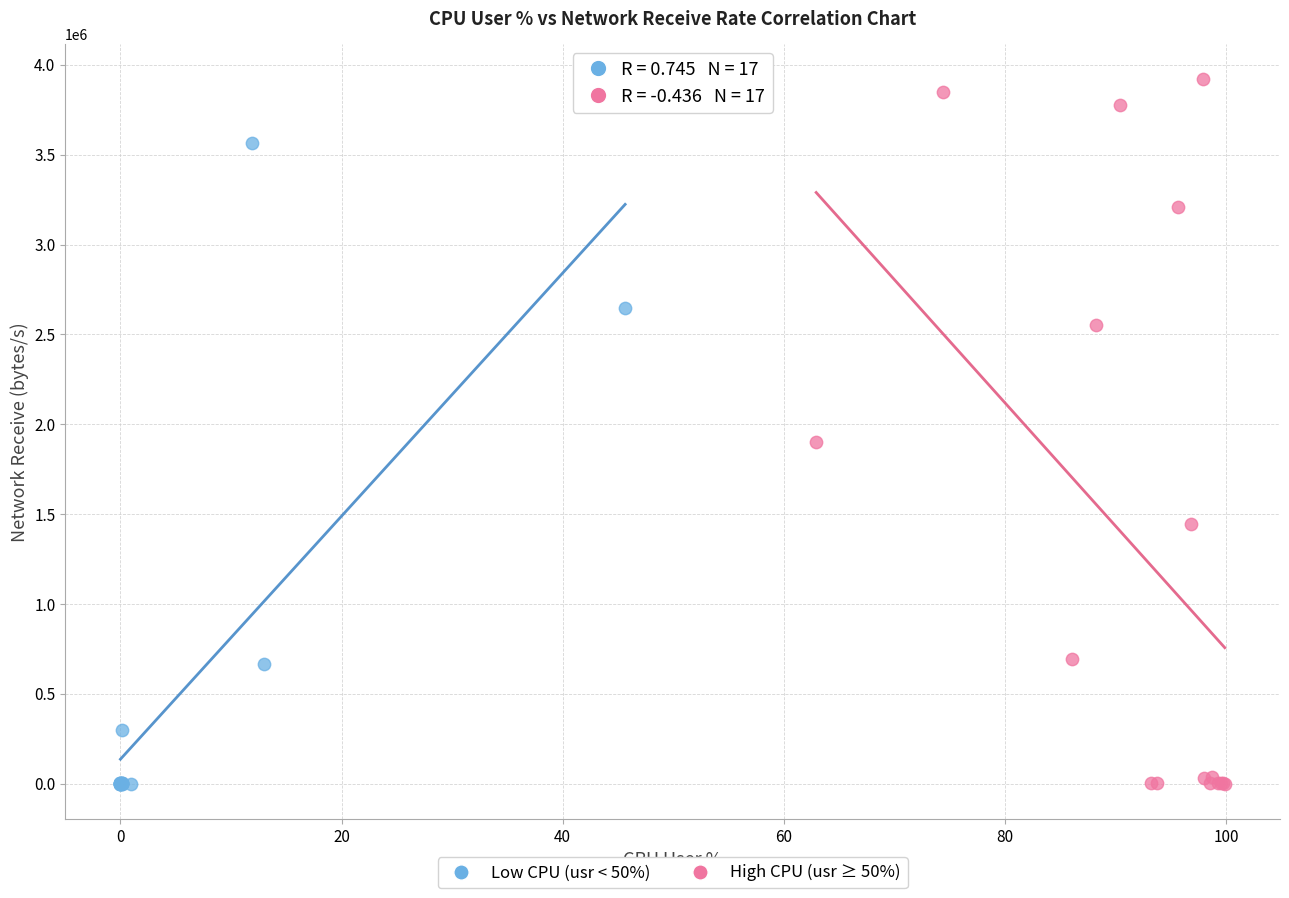

Which series reaches the maximum Y coordinate?

High CPU (usr ≥ 50%)